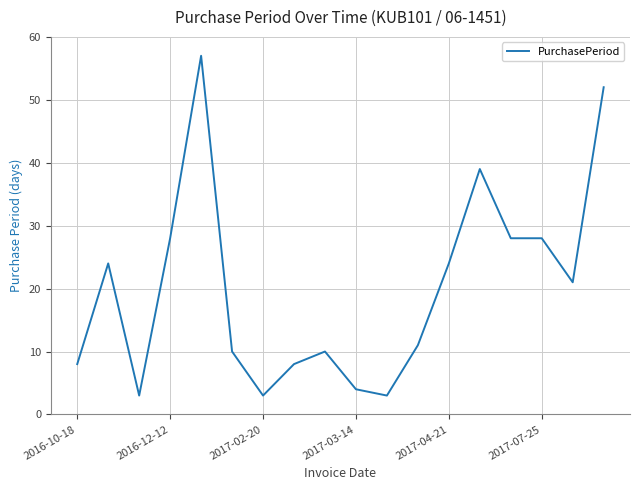

What is the greatest value displayed?

57